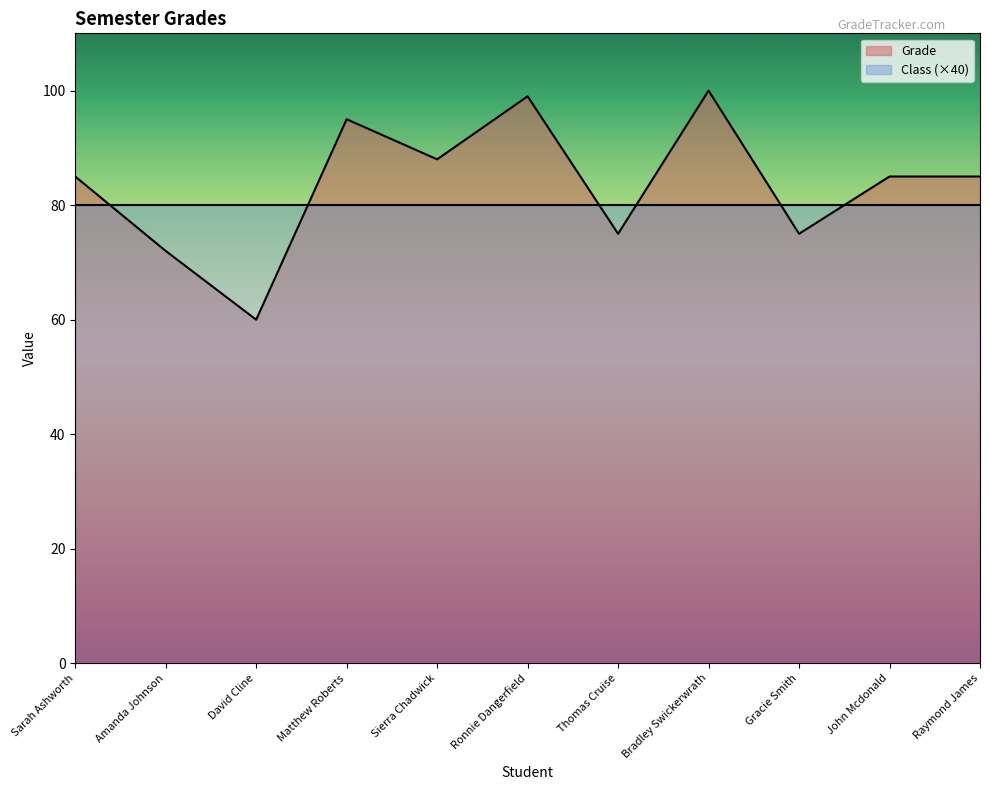

How many points are lower than both their immediate neighbors (excluding endpoints)?

4